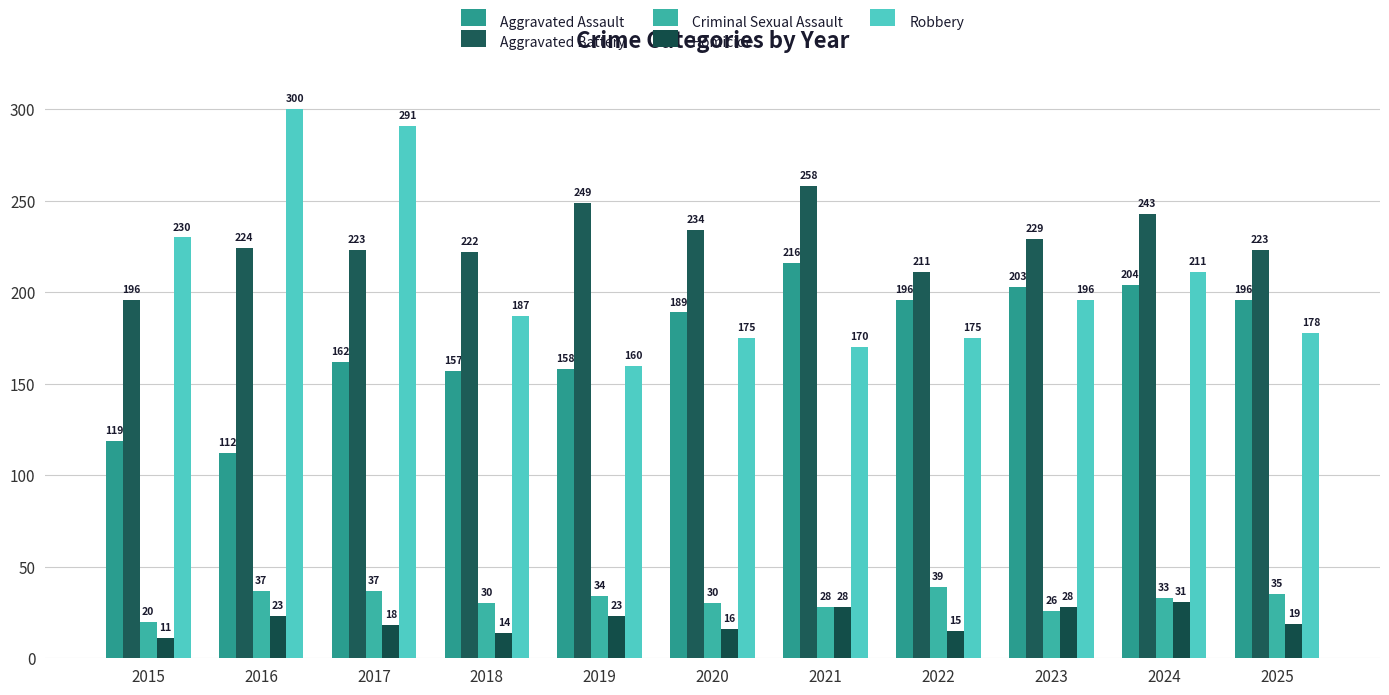

What is the difference between the highest and lowest values at 2025?

204